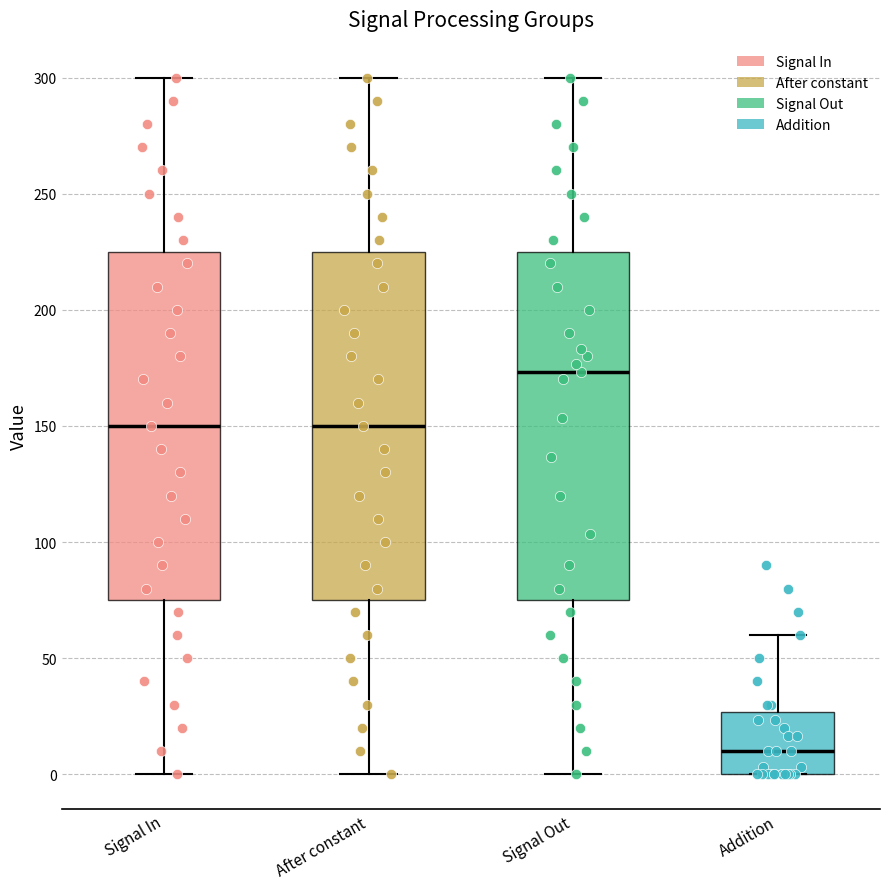

Reading left to right, transcribe this box plot: for each box, give where its median line is, the range the box spans, and where its two whiskers end, as read against the y-axis. The values are not printed on the chart, so give them approximately, as read against the axis.

Signal In: median 150, box 75 to 225, whiskers 0 to 300
After constant: median 150, box 75 to 225, whiskers 0 to 300
Signal Out: median 175, box 75 to 225, whiskers 0 to 300
Addition: median 10, box 0 to 25, whiskers 0 to 60